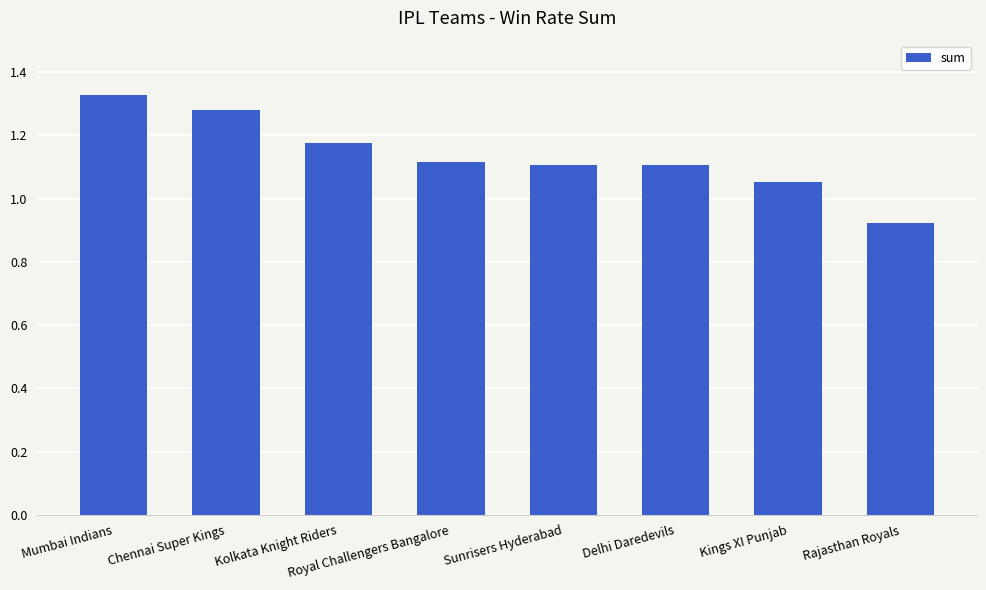

Between Mumbai Indians and Sunrisers Hyderabad, which is larger?

Mumbai Indians